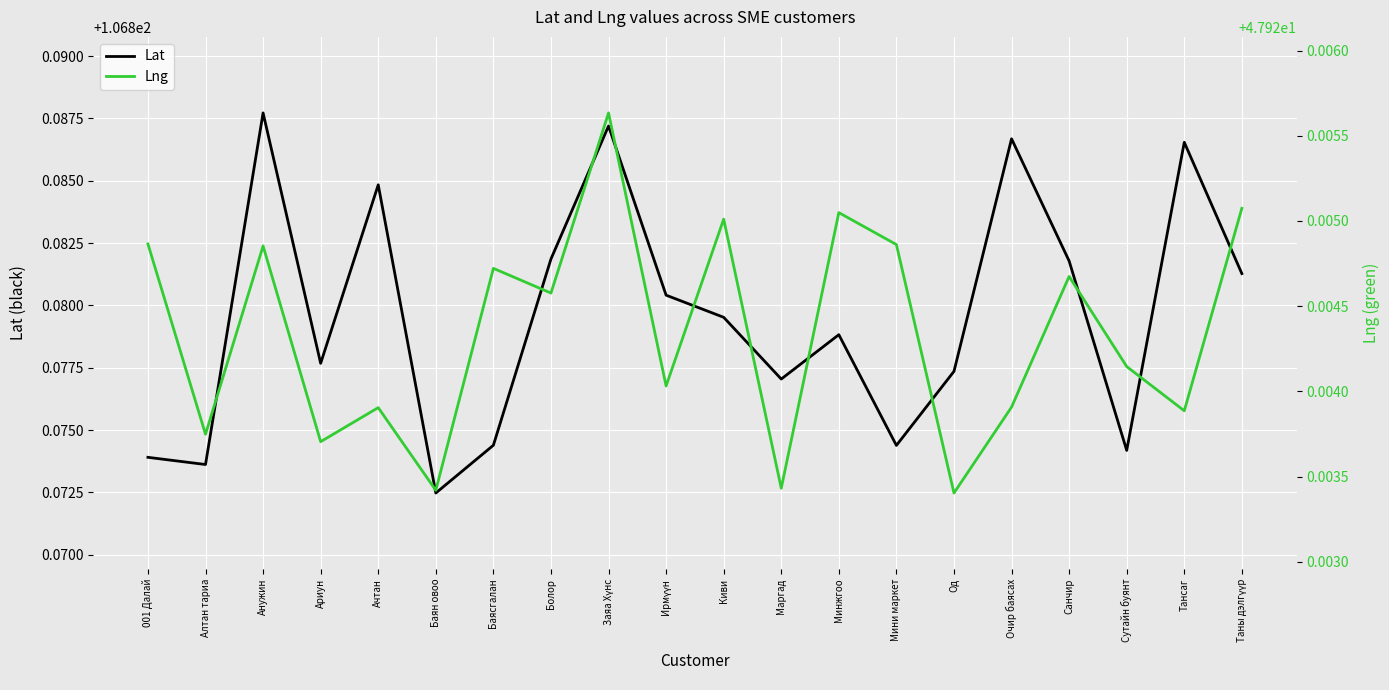

Which label corresponds to the largest value in the chart?

Анужин